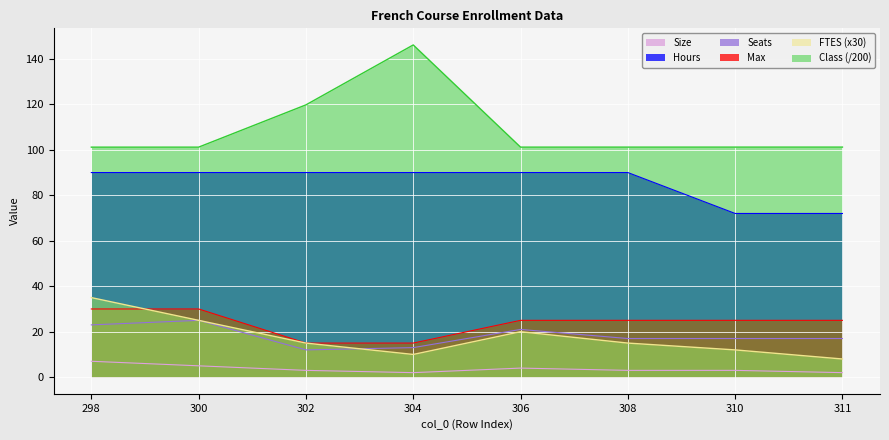

Reading left to right, transcribe all the data shown in this chart.

Size: 298=7.0	300=5.0	302=3.0	304=2.0	306=4.0	308=3.0	310=3.0	311=2.0
FTES: 298=35.0	300=25.0	302=15.0	304=10.0	306=20.0	308=15.0	310=12.0	311=8.0
Seats: 298=23.0	300=25.0	302=12.0	304=13.0	306=21.0	308=17.0	310=17.0	311=17.0
Max: 298=30.0	300=30.0	302=15.0	304=15.0	306=25.0	308=25.0	310=25.0	311=25.0
Hours: 298=90.0	300=90.0	302=90.0	304=90.0	306=90.0	308=90.0	310=72.0	311=72.0
Class: 298=101.2	300=101.2	302=119.8	304=146.1	306=101.2	308=101.2	310=101.2	311=101.2